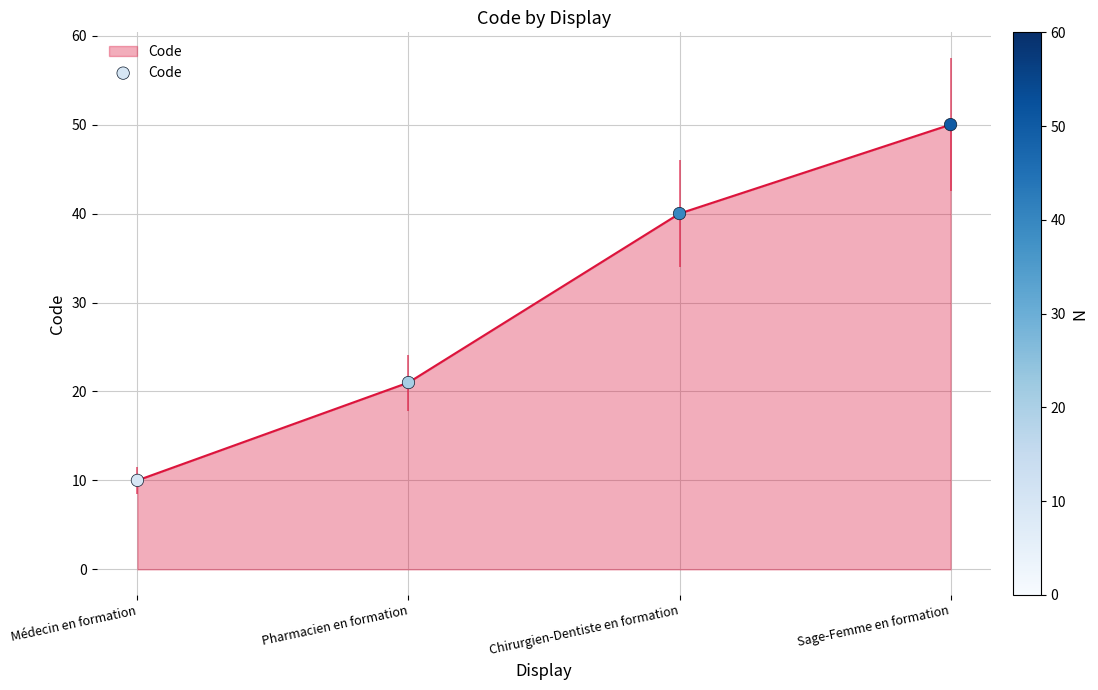

Approximately how many times larger is the value at Chirurgien-Dentiste en formation compared to Pharmacien en formation?

1.9